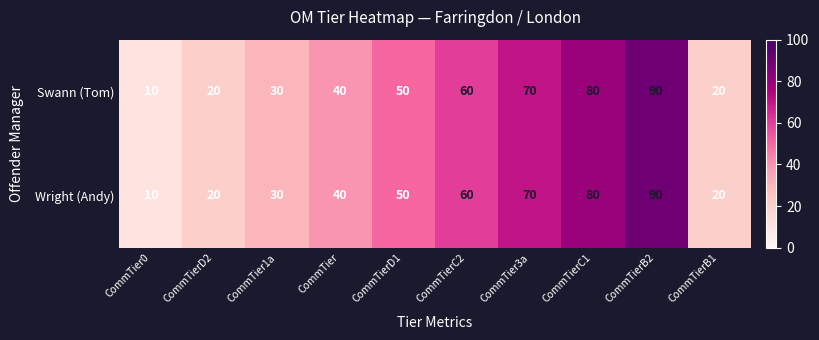

At which category is the sum across all series the highest?

CommTierB2